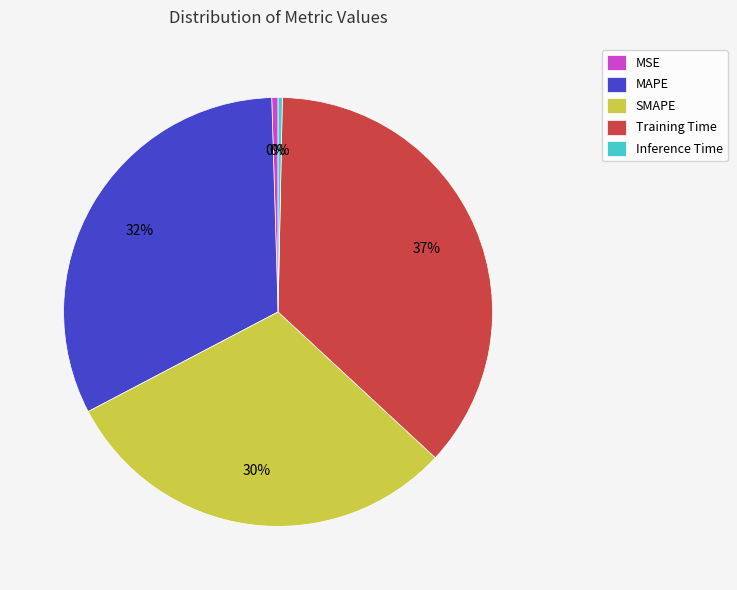

Is there a majority slice in this chart?

No